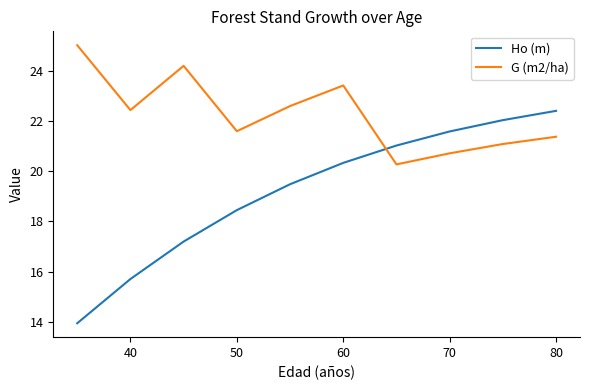

List the series in order of their peak value, highest first.

G (m2/ha), Ho (m)